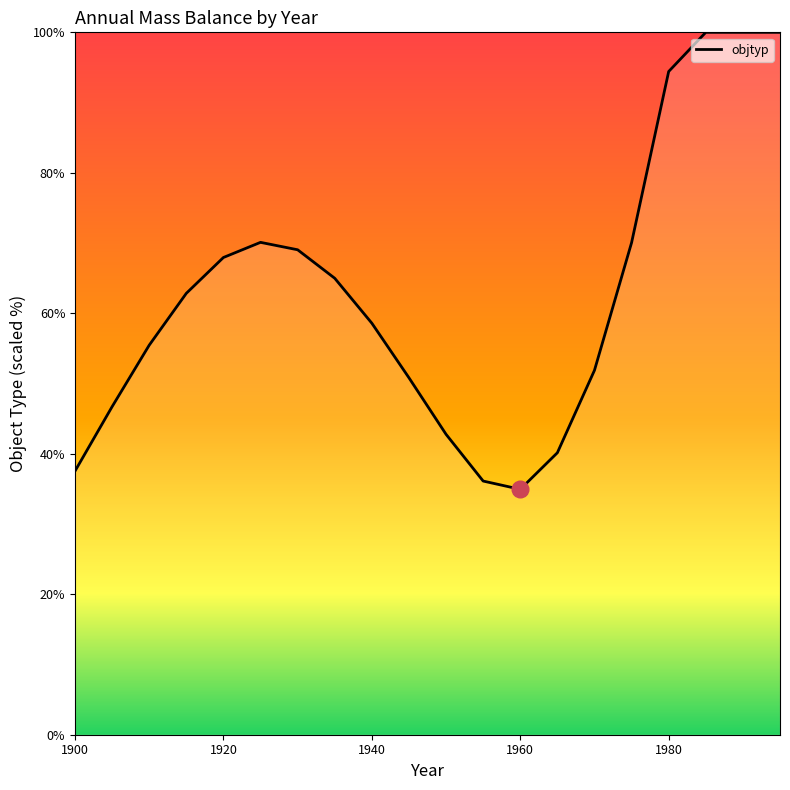

What is the greatest value displayed?

100.0